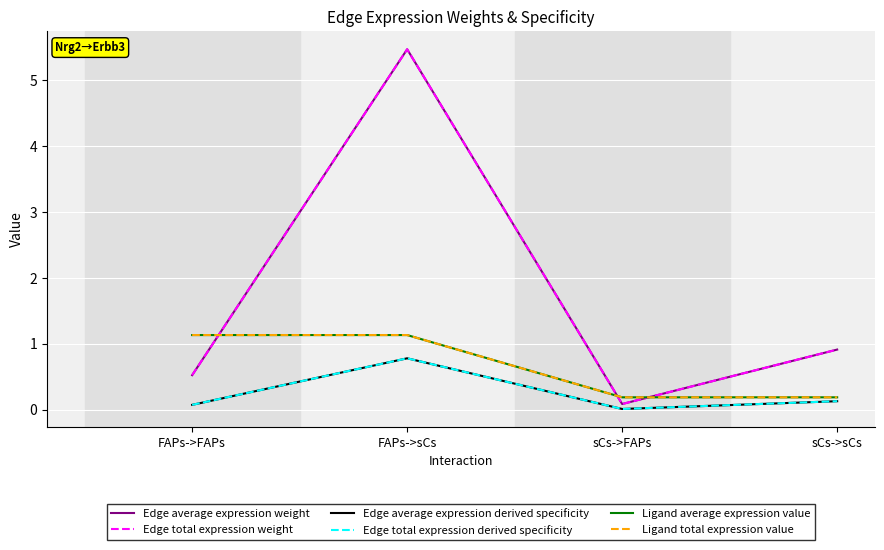

Between sCs->FAPs and sCs->sCs, which series saw the biggest shift?

Edge average expression weight